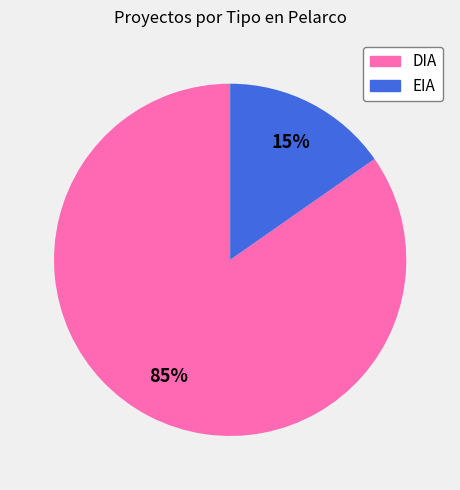

Does DIA account for over 50% of the chart?

Yes